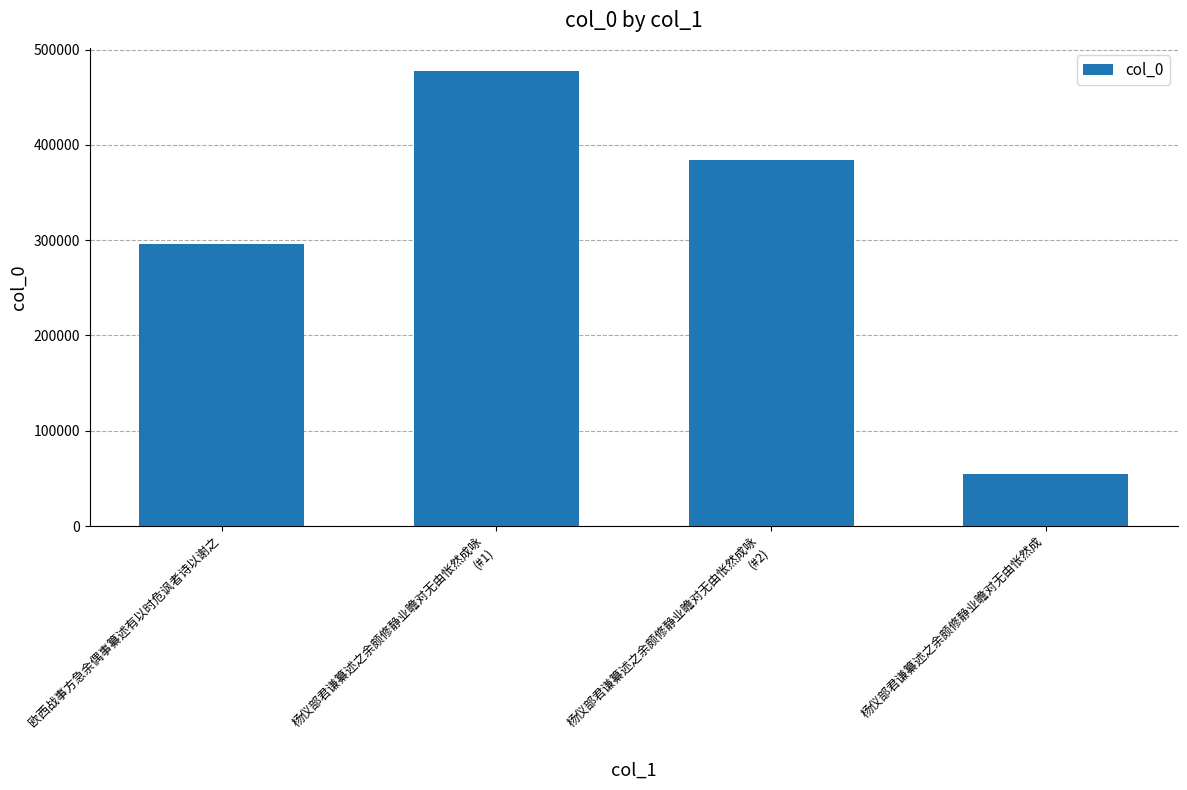

Rank the categories by value from highest to lowest.

杨仪部君谦纂述之余颇修静业瞻对无由怅然成咏
(#1), 杨仪部君谦纂述之余颇修静业瞻对无由怅然成咏
(#2), 欧西战事方急余偶事纂述有以时危讽者诗以谢之, 杨仪部君谦纂述之余颇修静业瞻对无由怅然成